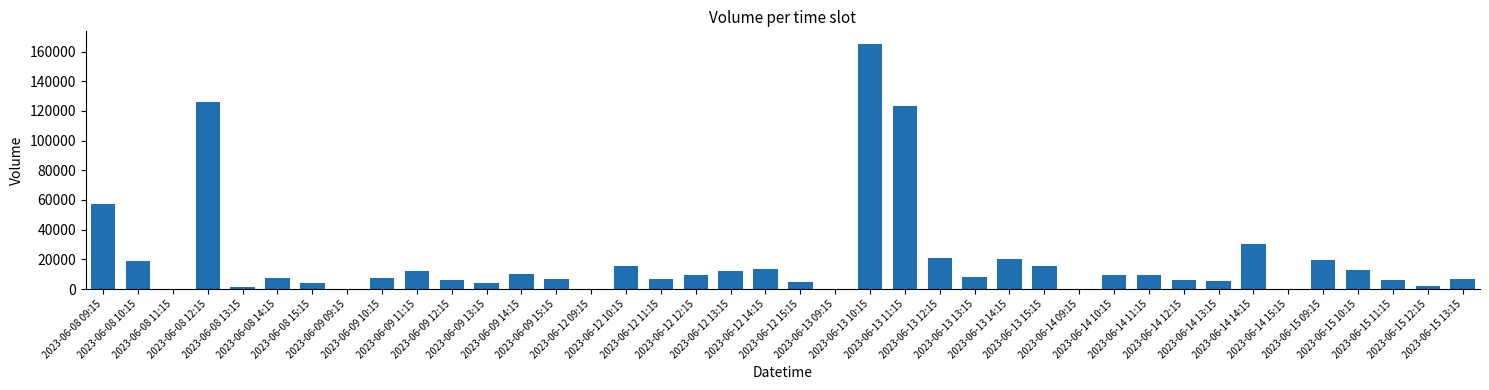

What is the maximum value shown in the chart?

165357